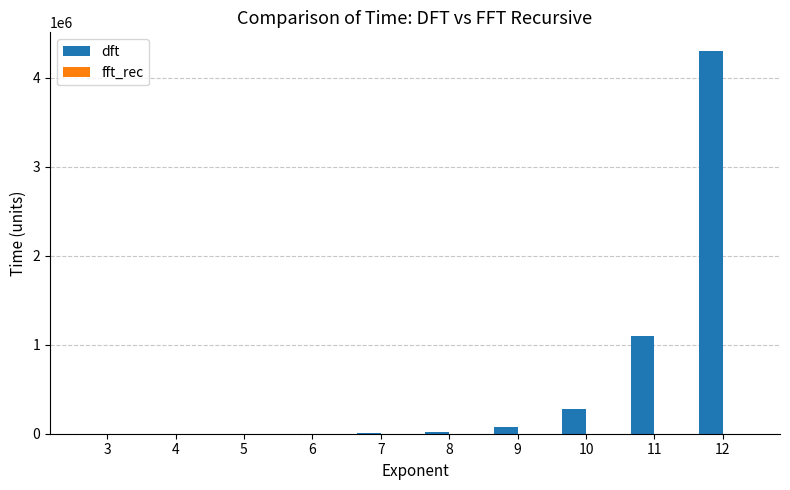

Which series has the widest spread of values?

dft